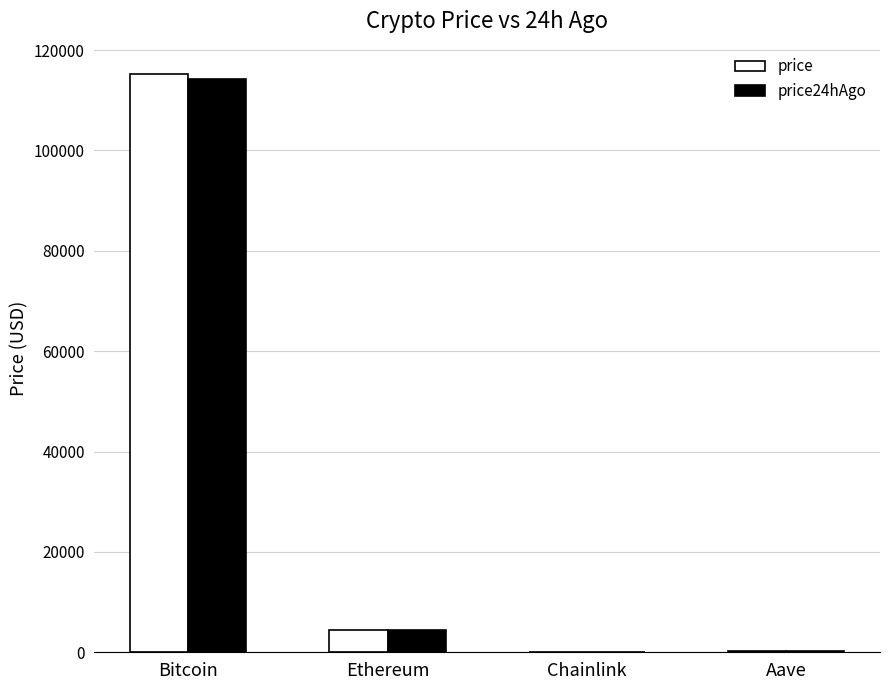

At which category is the sum across all series the highest?

Bitcoin